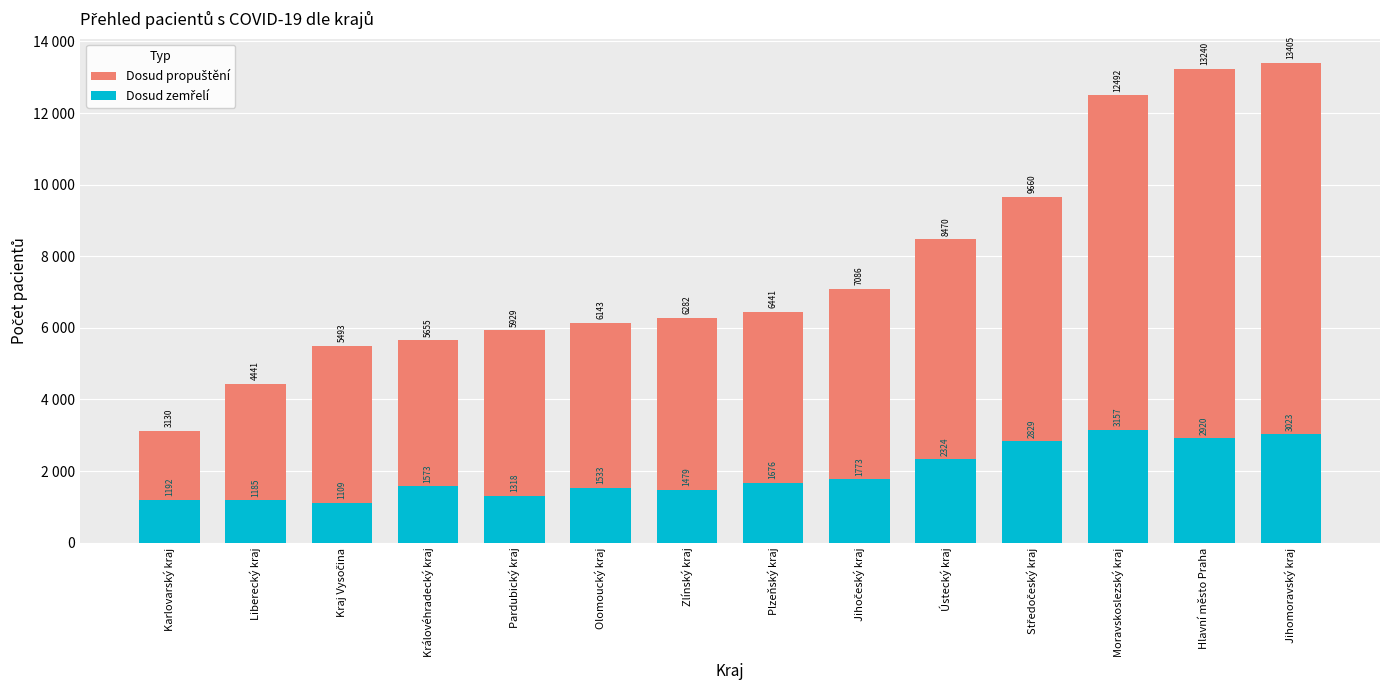

What is the label of the 9th bar from the left?

Jihočeský kraj